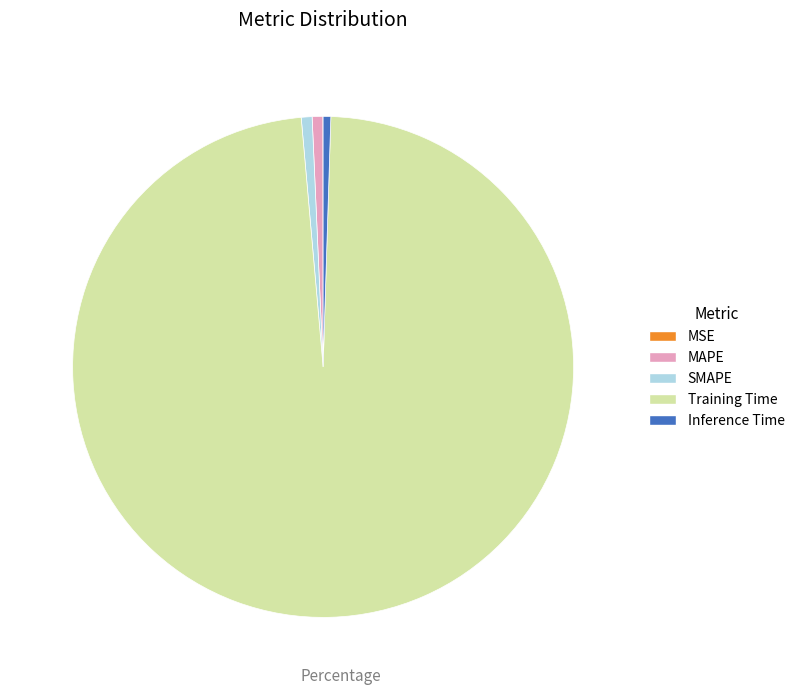

Is Training Time the majority of the pie?

Yes